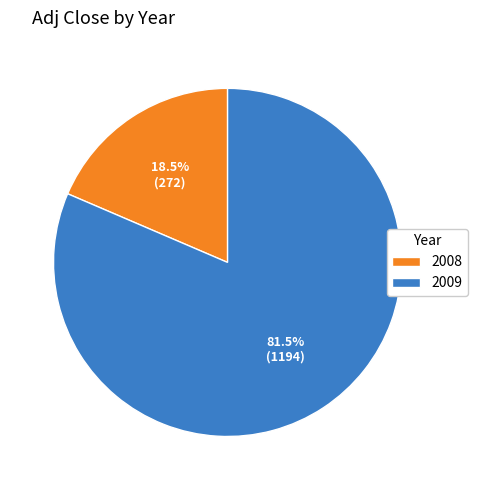

How much of the chart is everything except 2008?

81.5%